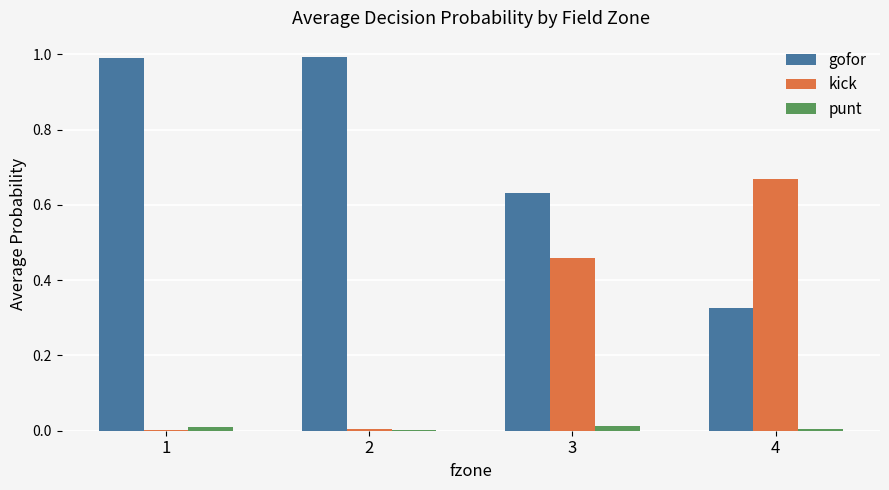

At which category is the sum across all series the highest?

3